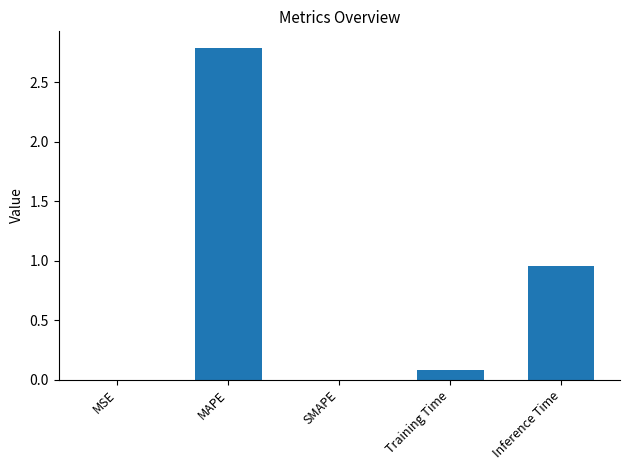

At which label is the value closest to 1?

Inference Time